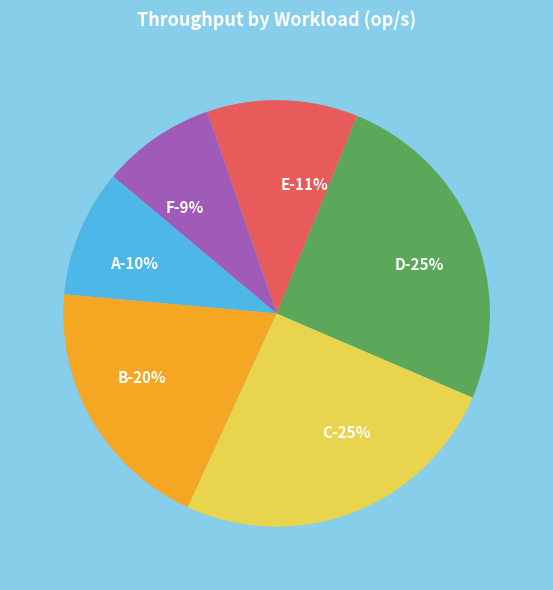

Does B represent more than half of the total?

No